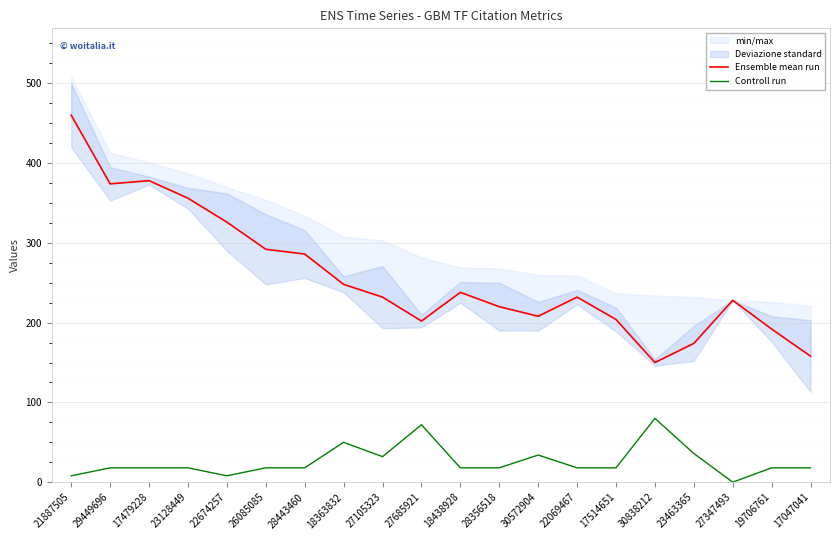

The value of Ensemble mean run at 30838212 is 150. True or false?

True